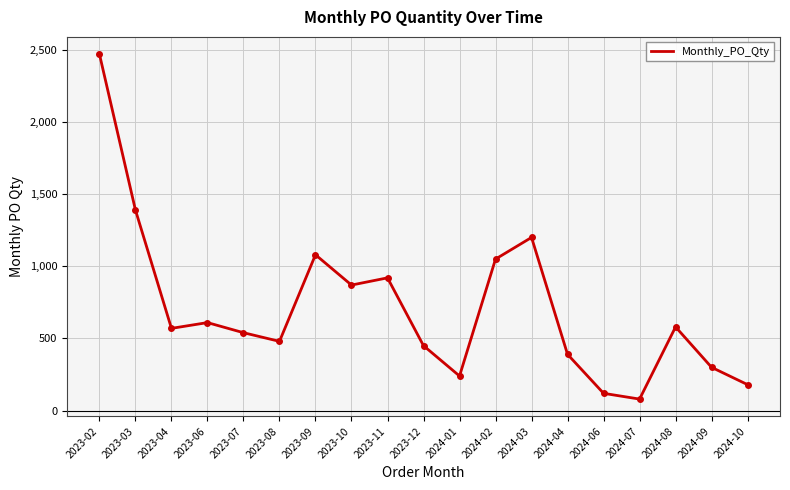

What is the sum of all values?

13520